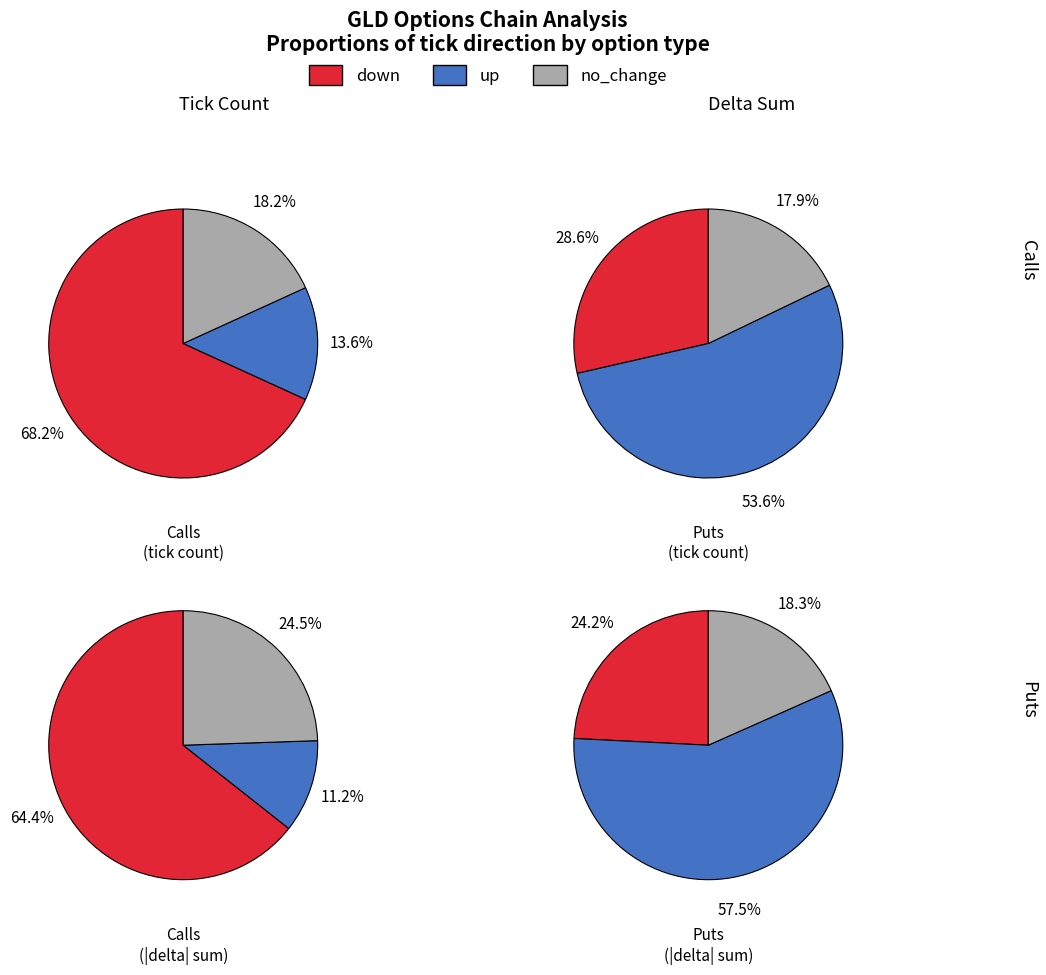

Does 6 account for over 50% of the chart?

No